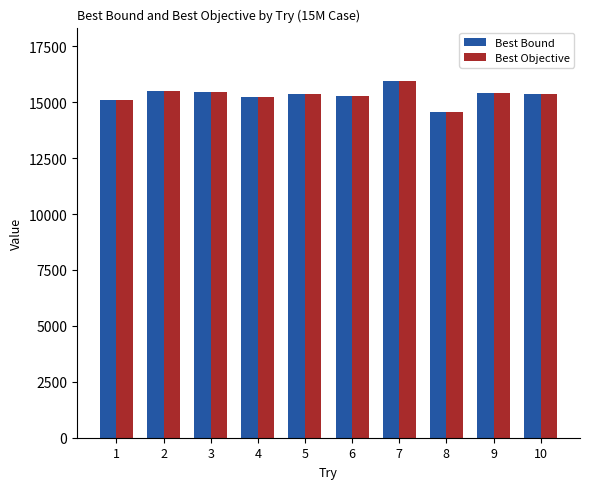

Does the chart contain any negative values?

No